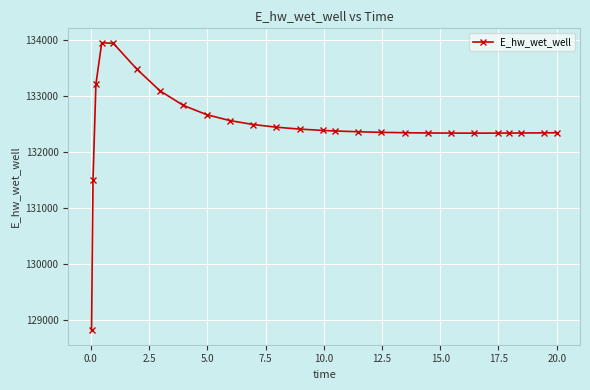

What is the maximum value shown in the chart?

133955.2